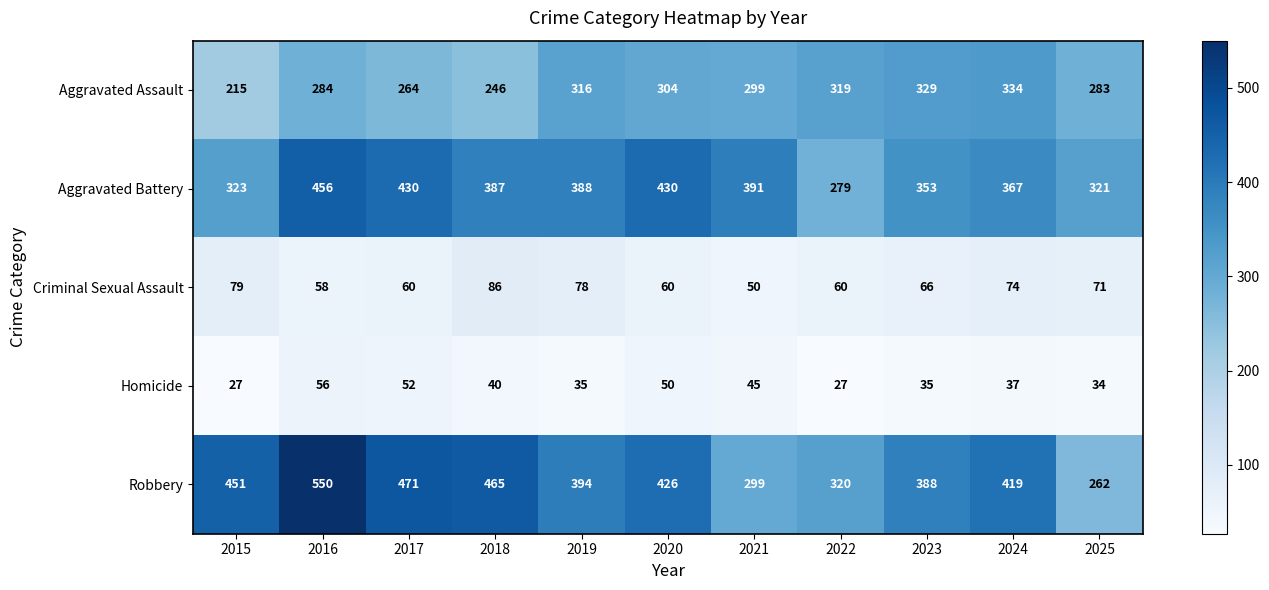

At how many categories does at least one series exceed 223?

11